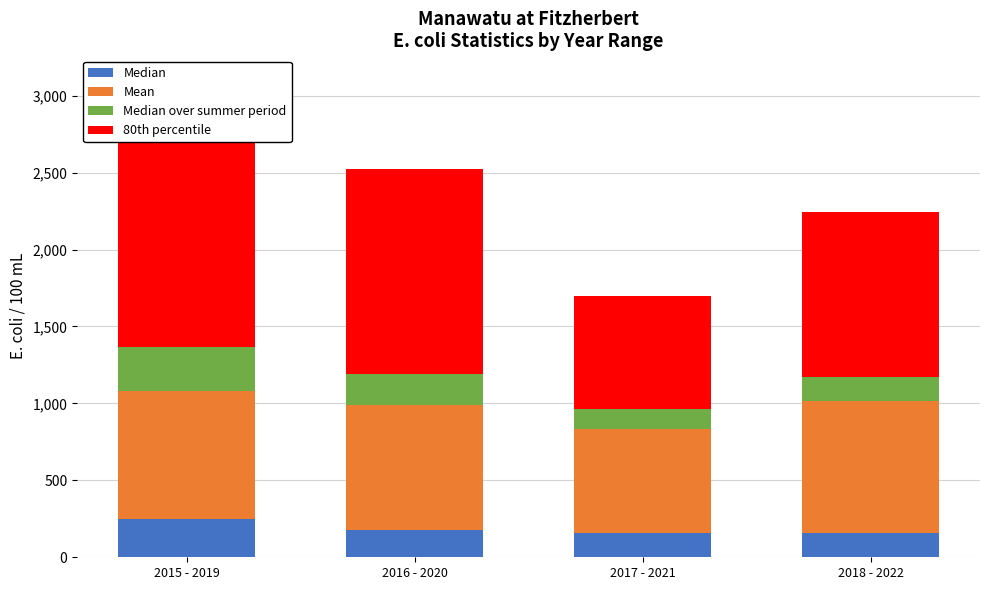

Is it true that Median over summer period equals 176.6 at 2015 - 2019?

False